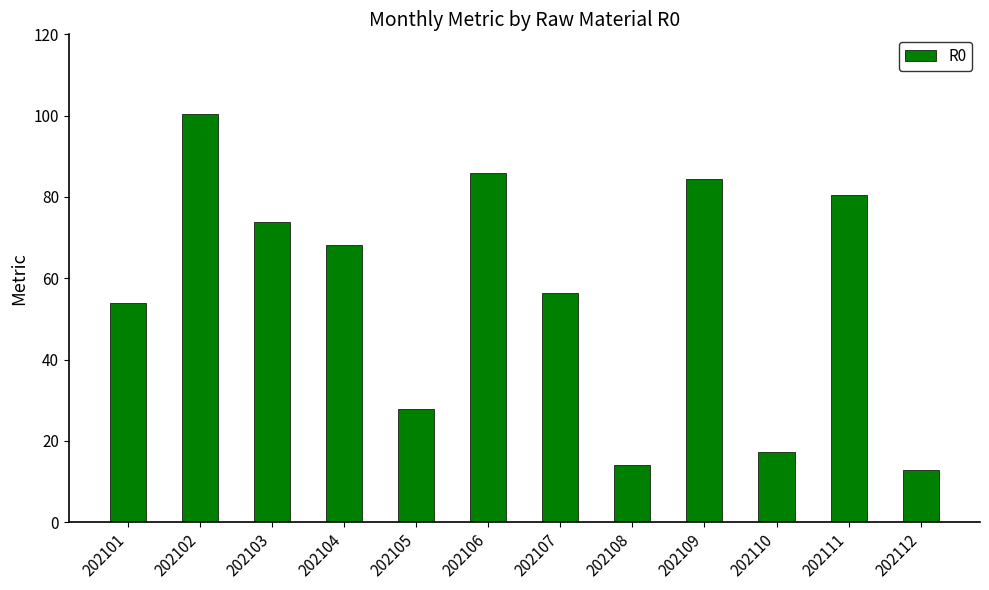

The chart shows a value of 73.8 at 202103. True or false?

True